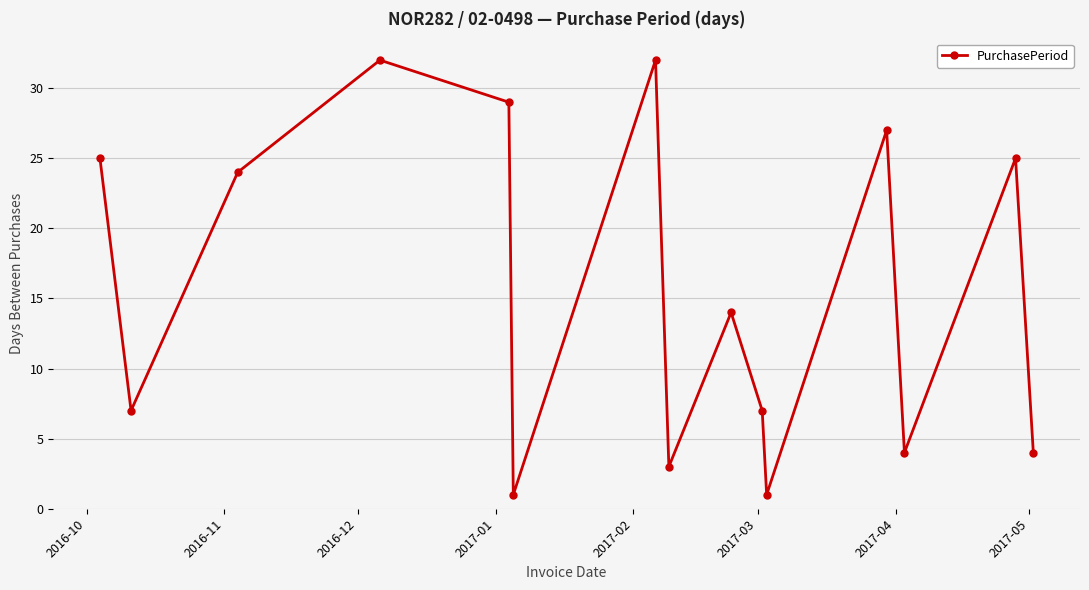

What is the difference between the maximum and minimum values?

31